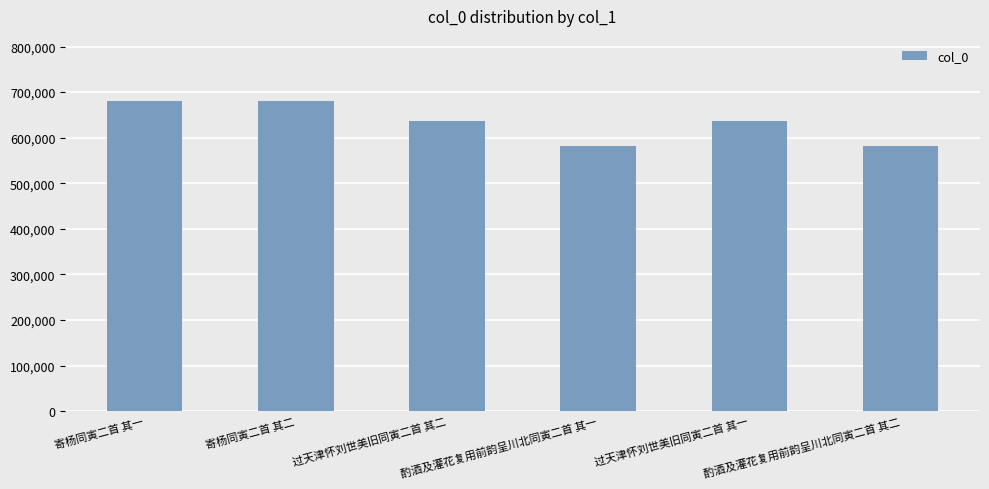

Count the number of categories in the chart.

6